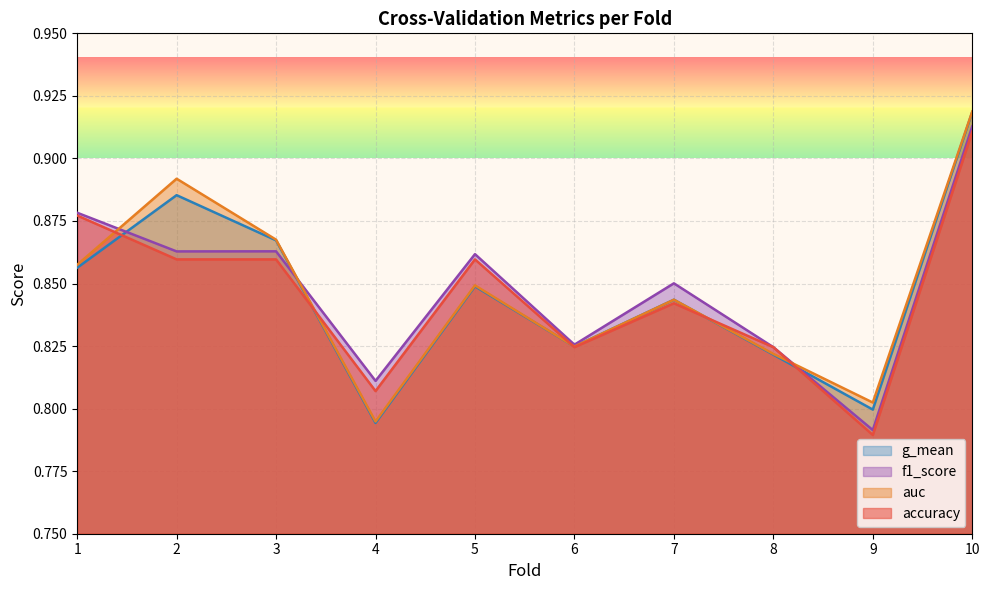

In auc, how many points are higher than both neighbors (excluding endpoints)?

3